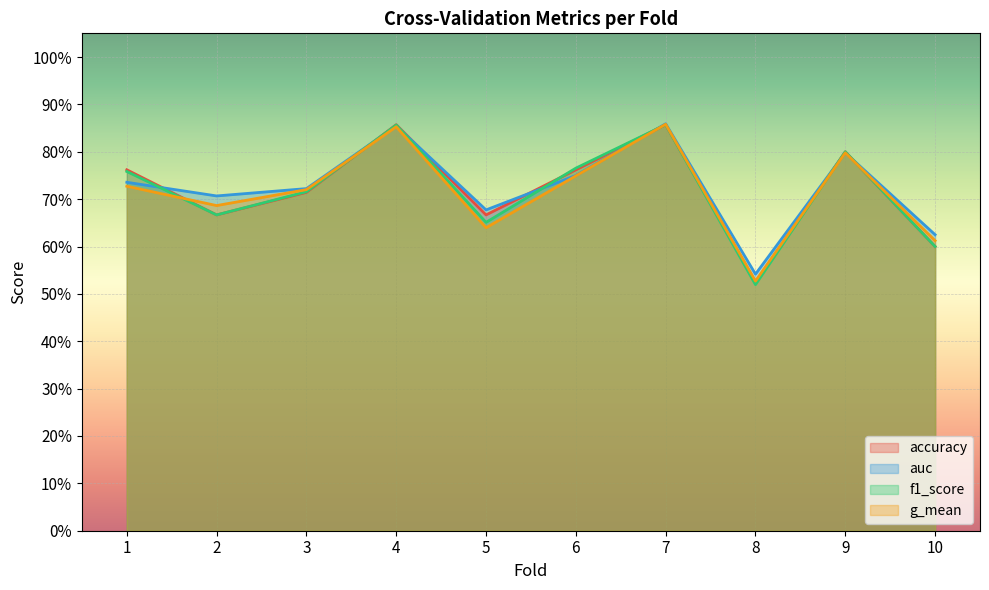

The accuracy series shows 1.0 at 10. True or false?

False